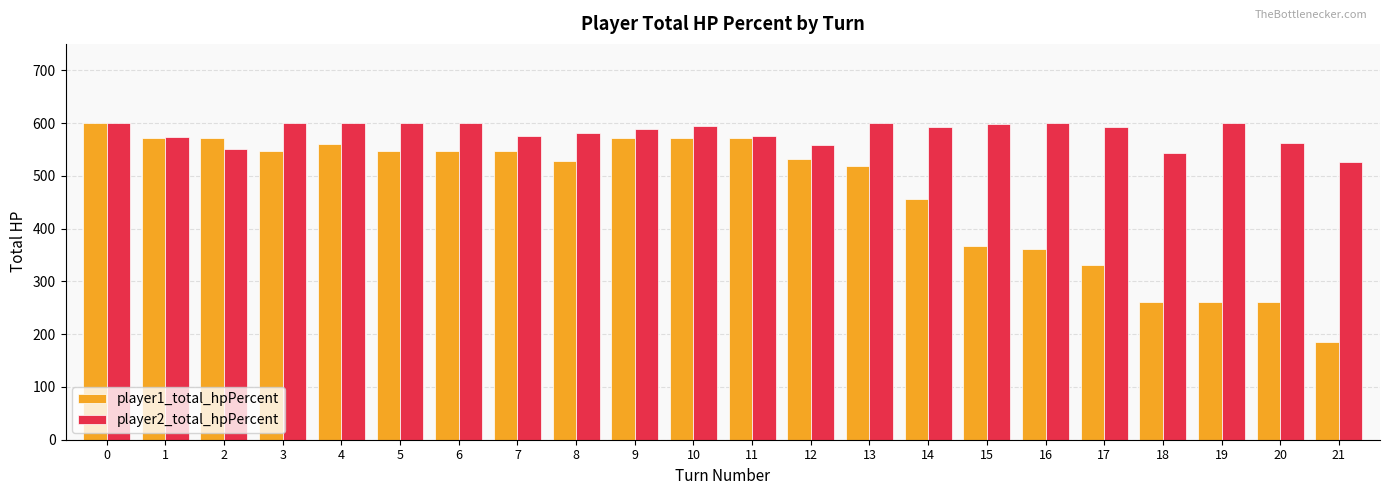

Between 6 and 7, which series saw the biggest shift?

player2_total_hpPercent